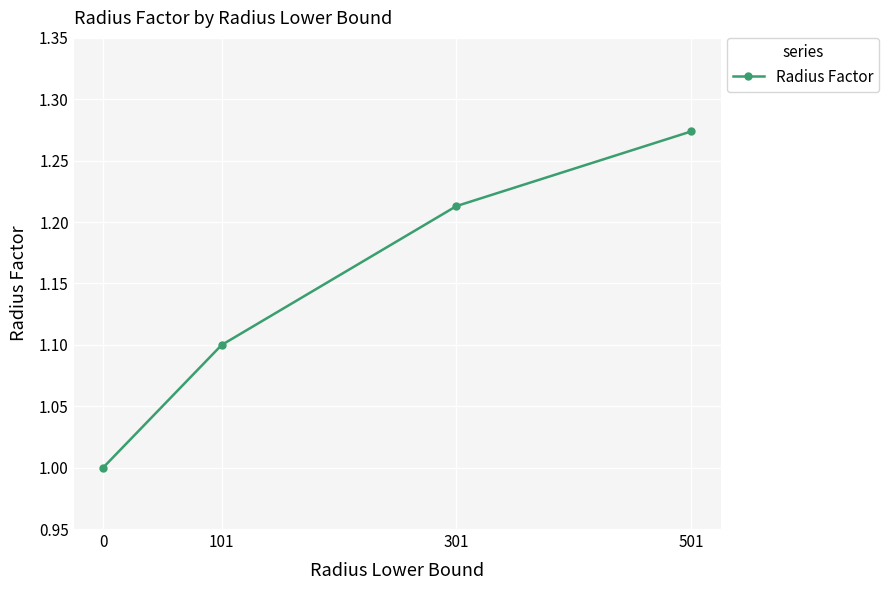

Does the chart have visible grid lines?

Yes